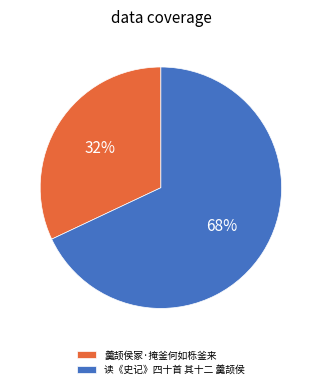

Approximately how many times larger is the value at 读《史记》四十首 其十二 羹颉侯 compared to 羹颉侯冢·掩釜何如栎釜来?

2.1